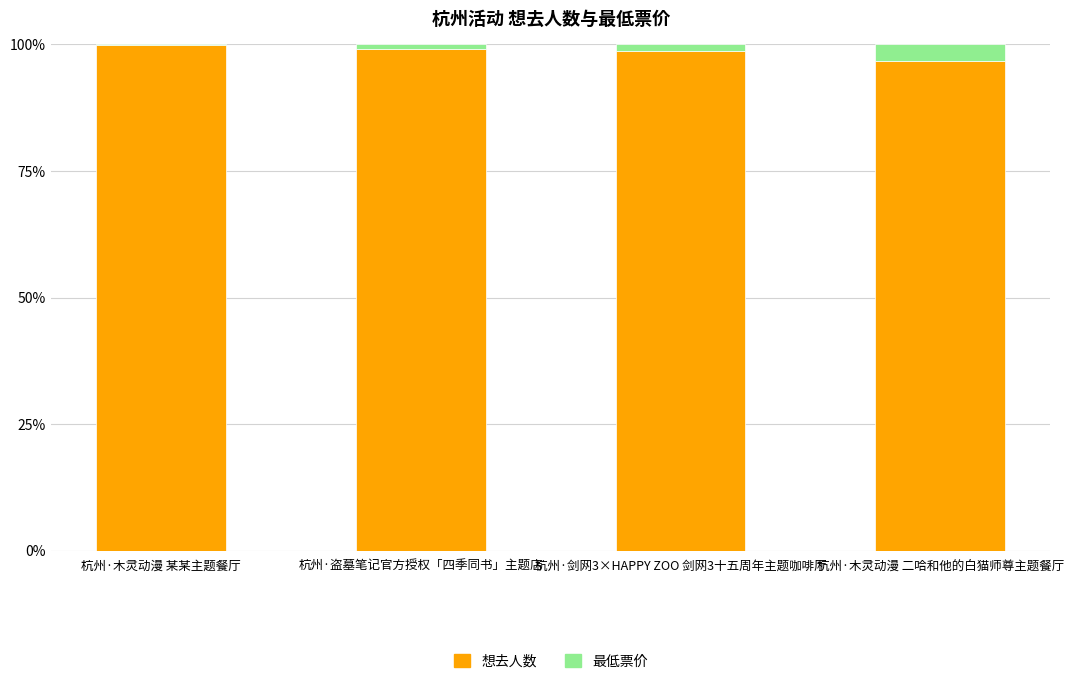

Is it true that 想去人数 equals 157.8 at 杭州·盗墓笔记官方授权「四季同书」主题店?

False